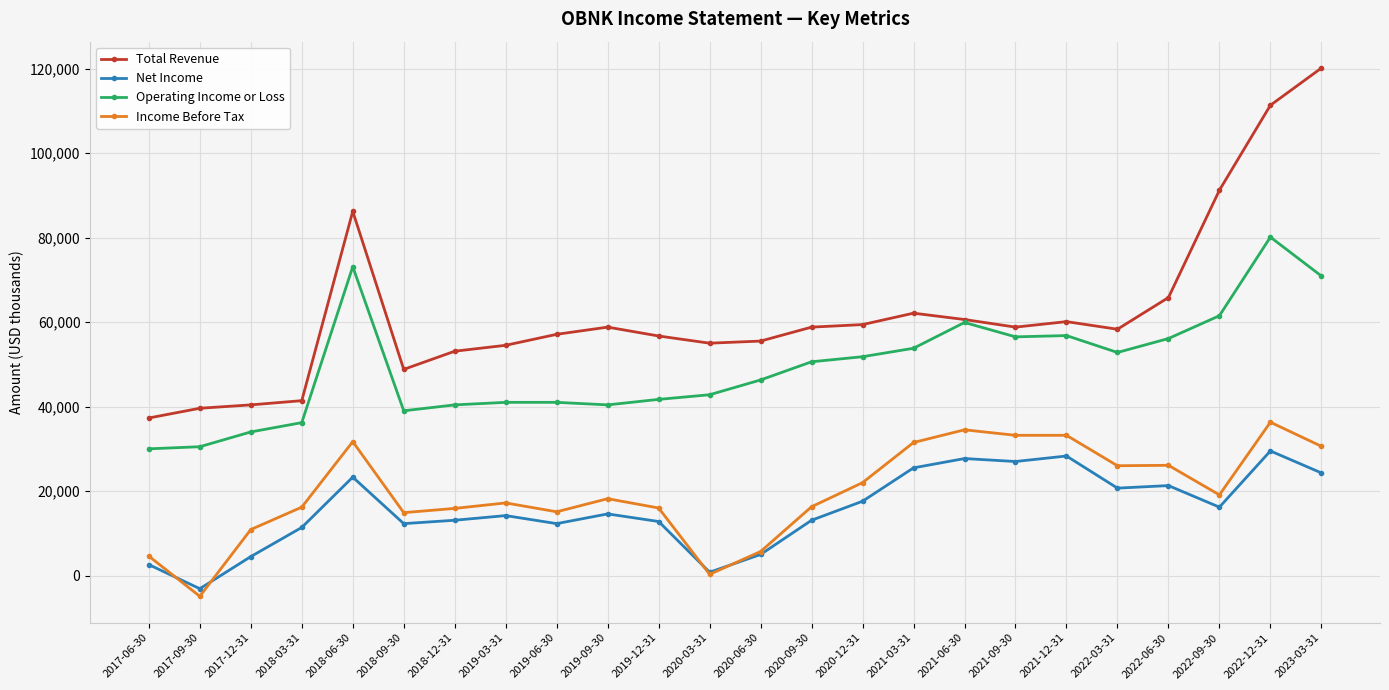

At which category does the chart reach its minimum across all series?

2017-09-30